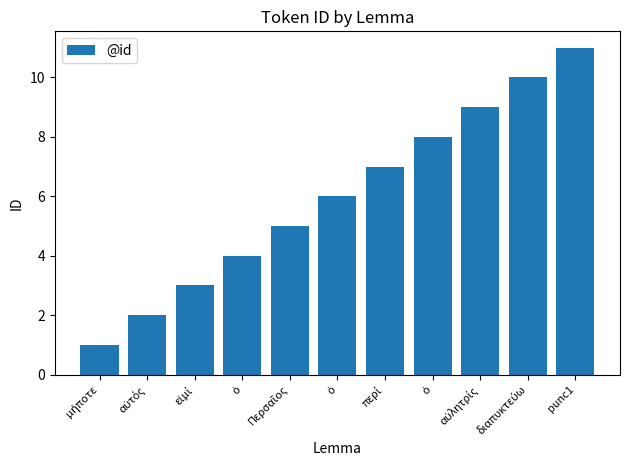

List the labels in order of value, smallest first.

μήποτε, αὐτός, εἰμί, ὁ, Περσαῖος, ὁ, περί, ὁ, αὐλητρίς, διαπυκτεύω, punc1